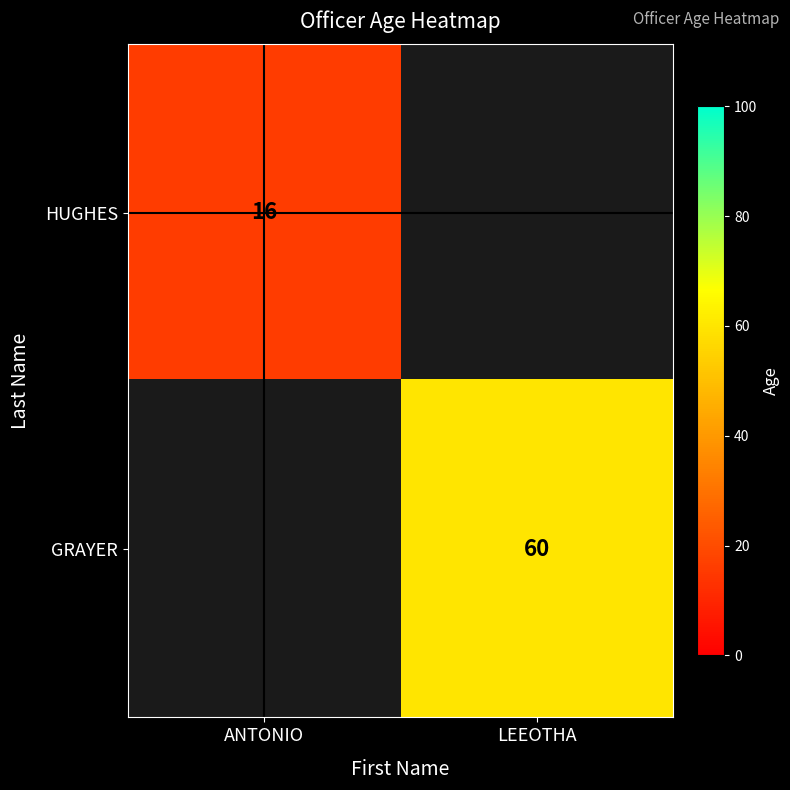

The GRAYER series shows 92 at LEEOTHA. True or false?

False